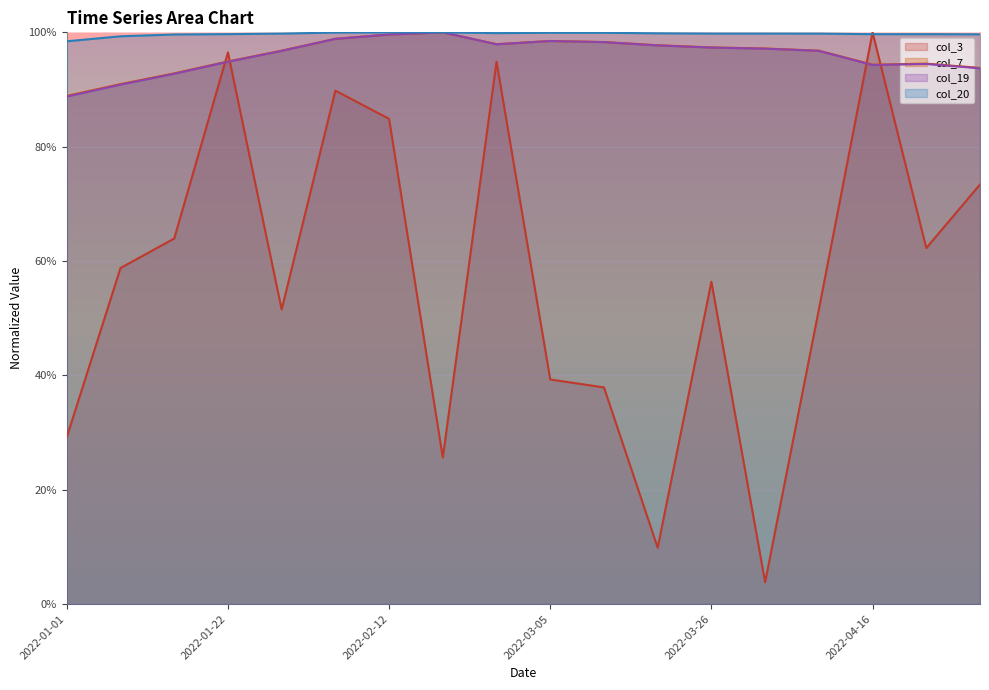

What is the sum of all col_3 values?

10.3